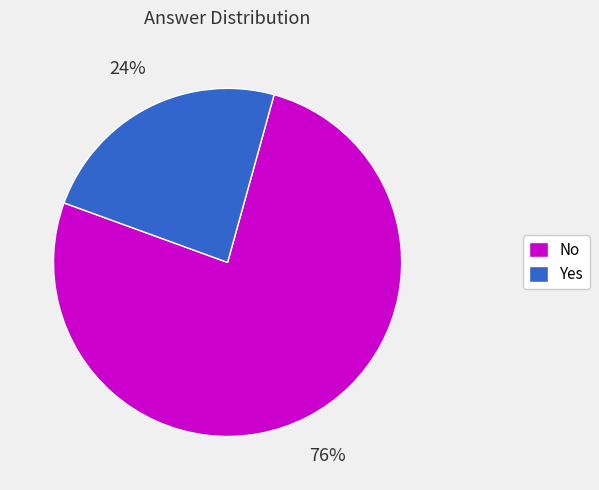

Rank the categories by value from highest to lowest.

No, Yes